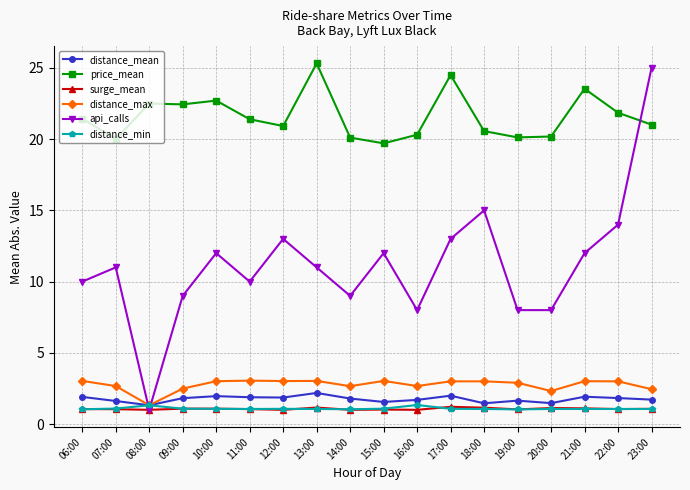

What is the minimum value for distance_min?

1.0